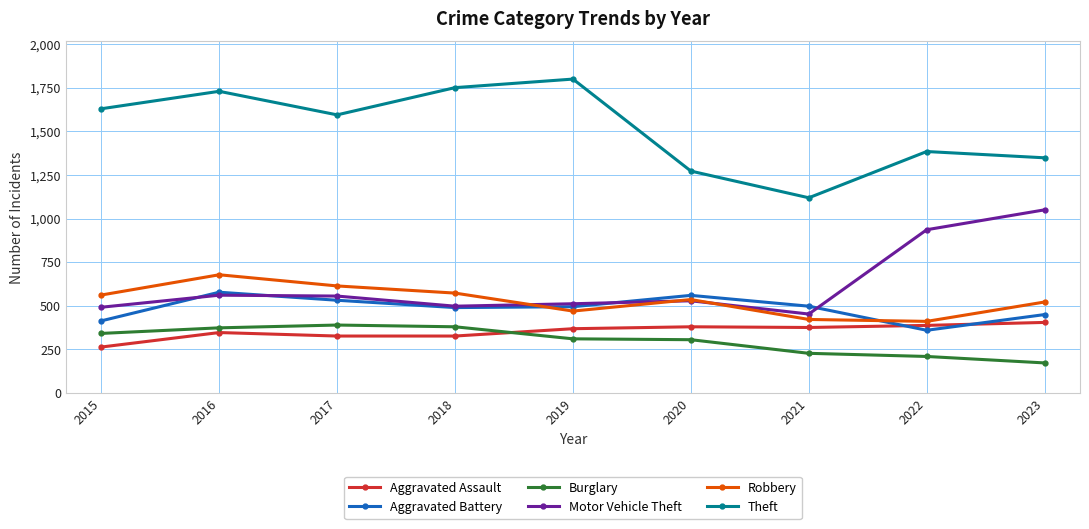

True or false: Aggravated Assault has a value of 512 at 2019.

False